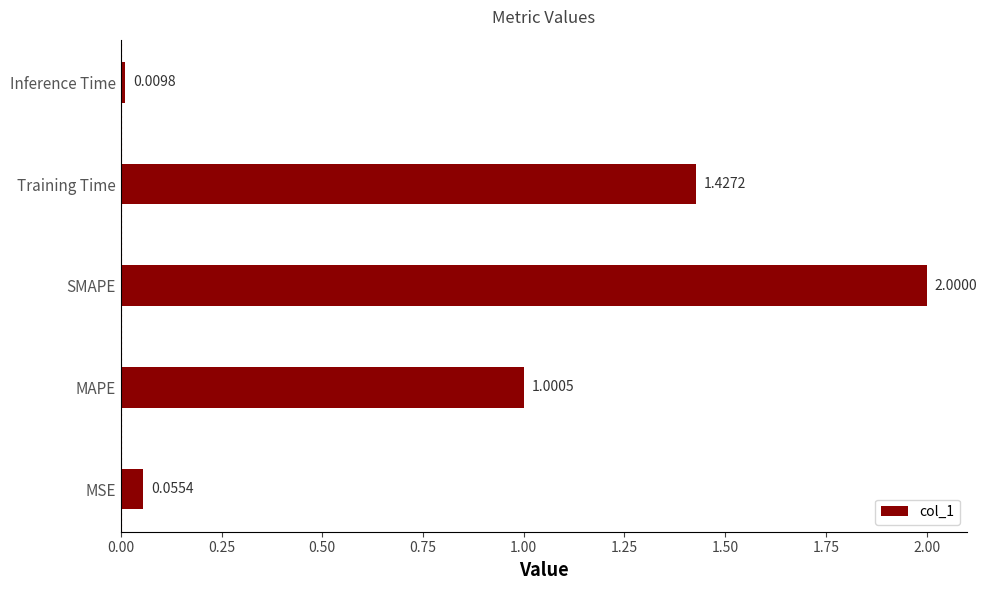

Does the chart contain stacked bars?

No